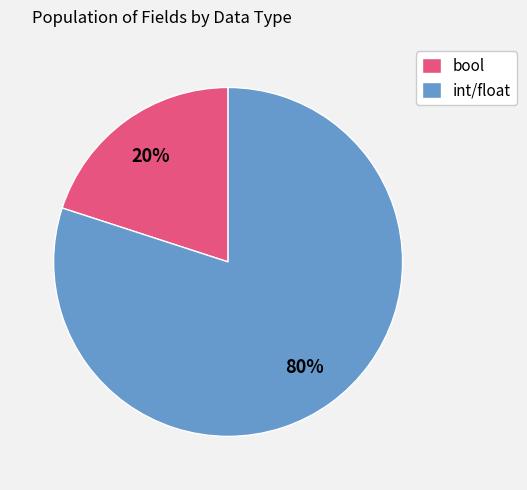

To the nearest percent, what portion does int/float represent?

80%